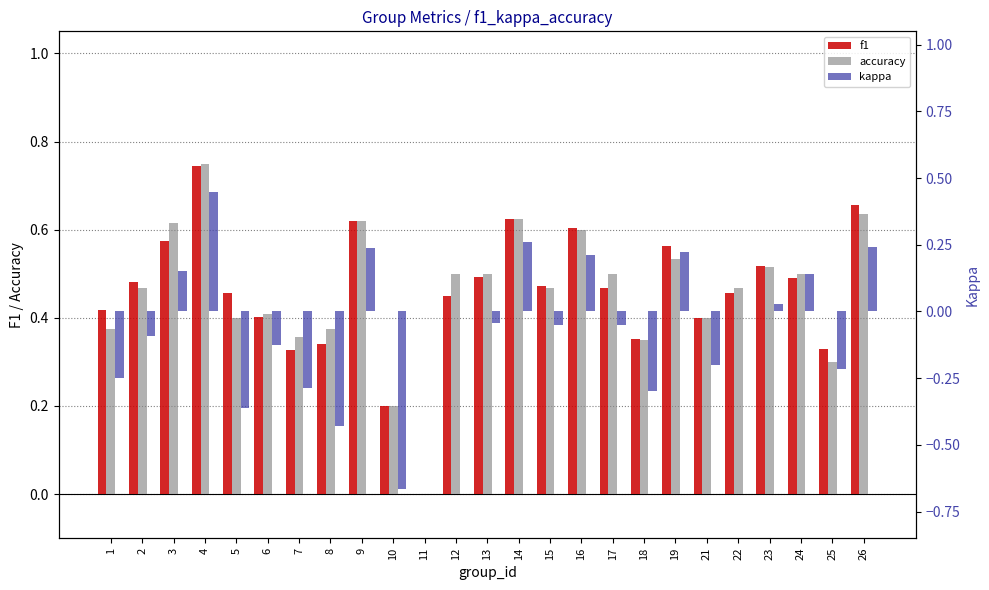

Rank the categories by f1 value from highest to lowest.

4, 26, 14, 9, 16, 3, 19, 23, 13, 24, 2, 15, 17, 5, 22, 12, 1, 6, 21, 18, 8, 25, 7, 10, 11